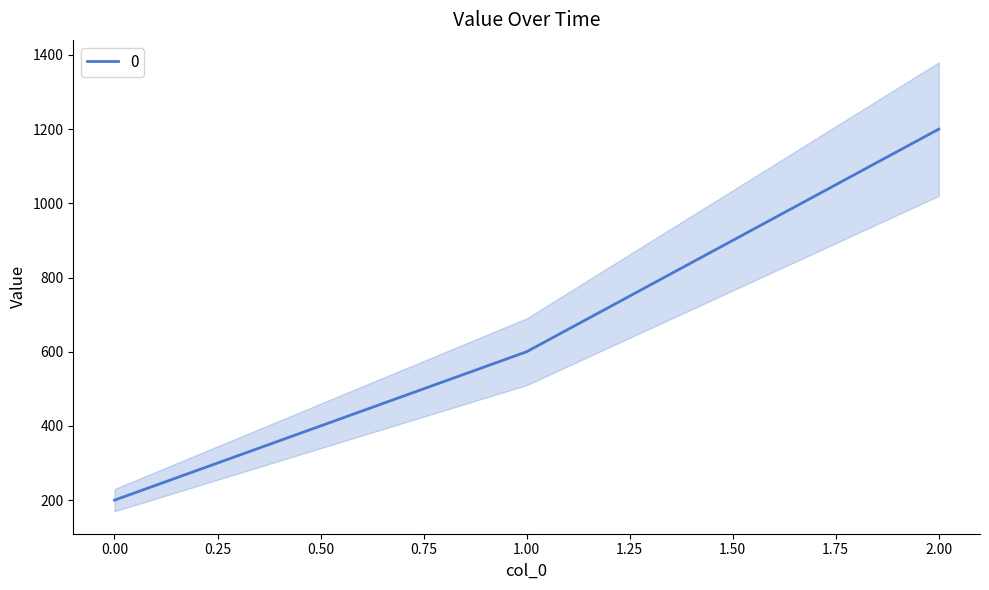

Is this an area chart (filled region under the line)?

No